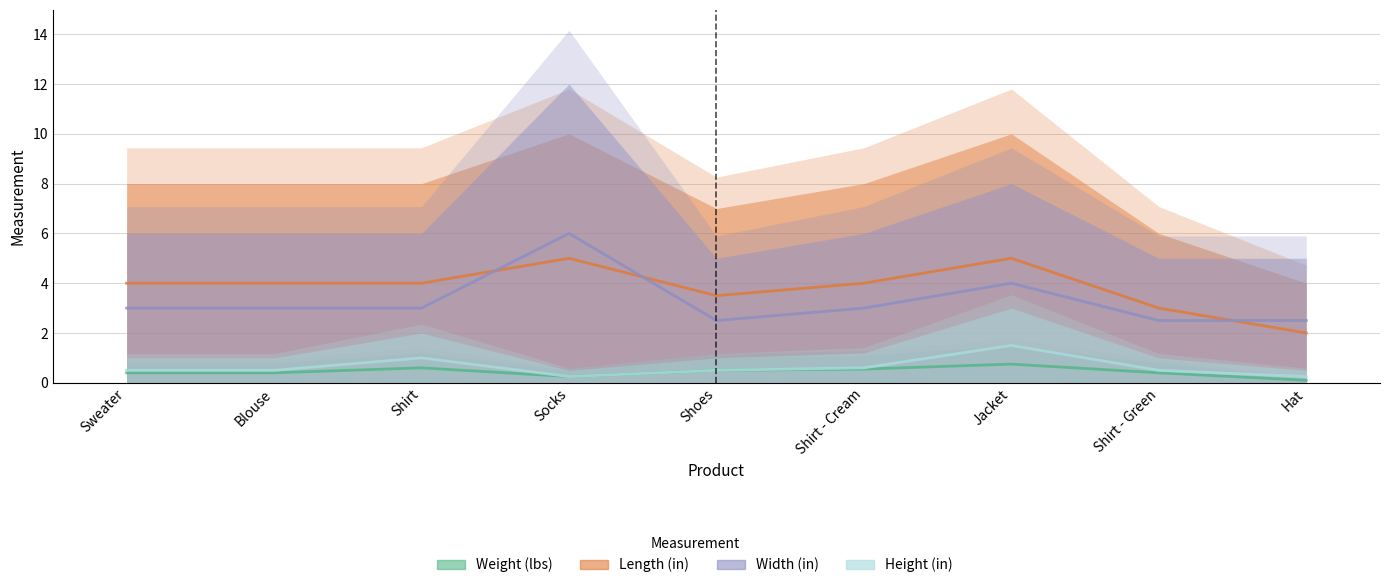

At which category does the chart reach its minimum across all series?

Hat